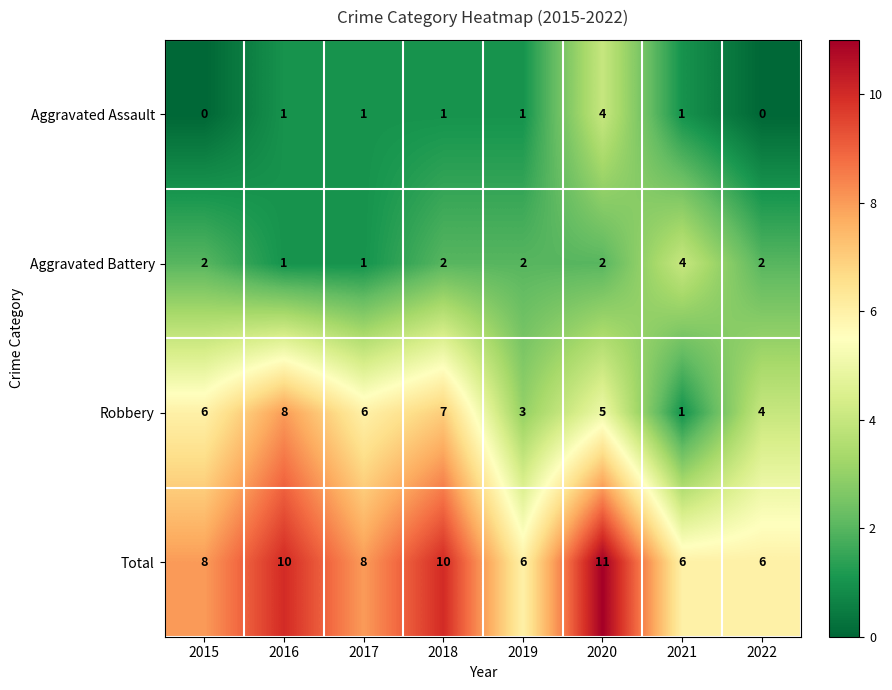

What is the difference between the highest and lowest values at 2016?

9